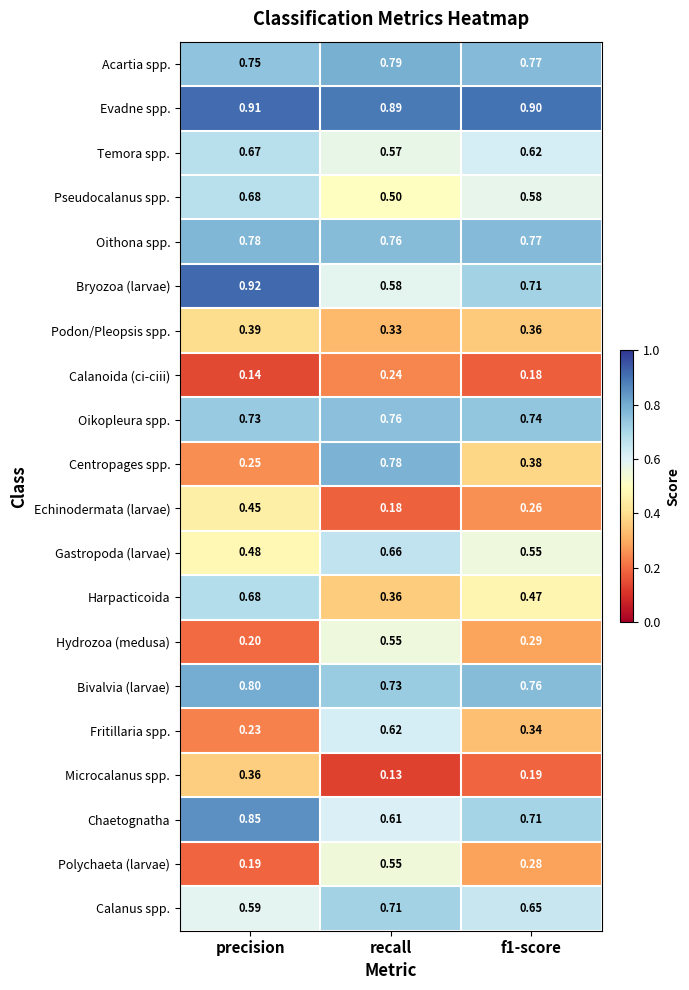

Count the number of data series in this chart.

20